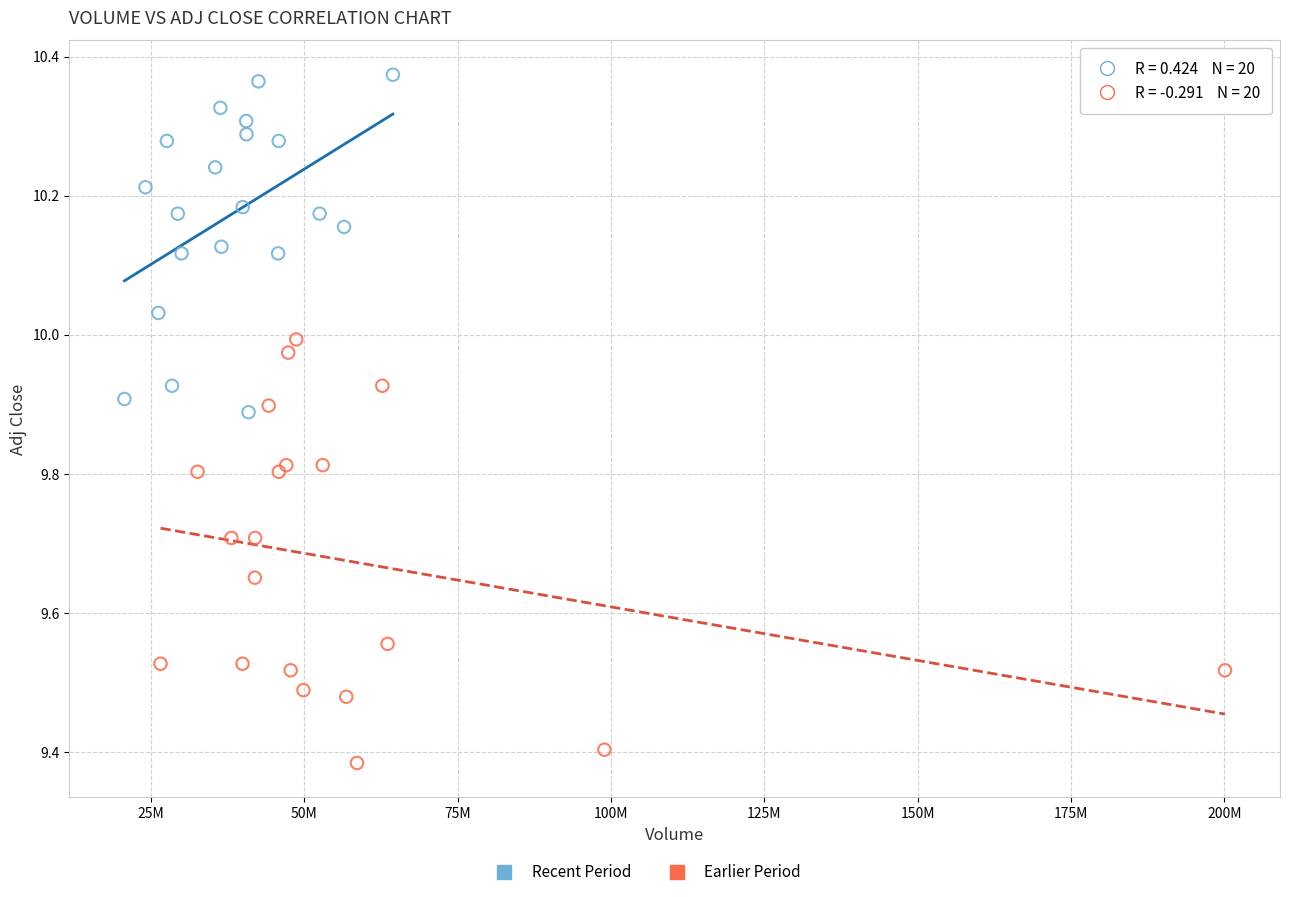

Which series contains the lowest Y value?

Earlier Period